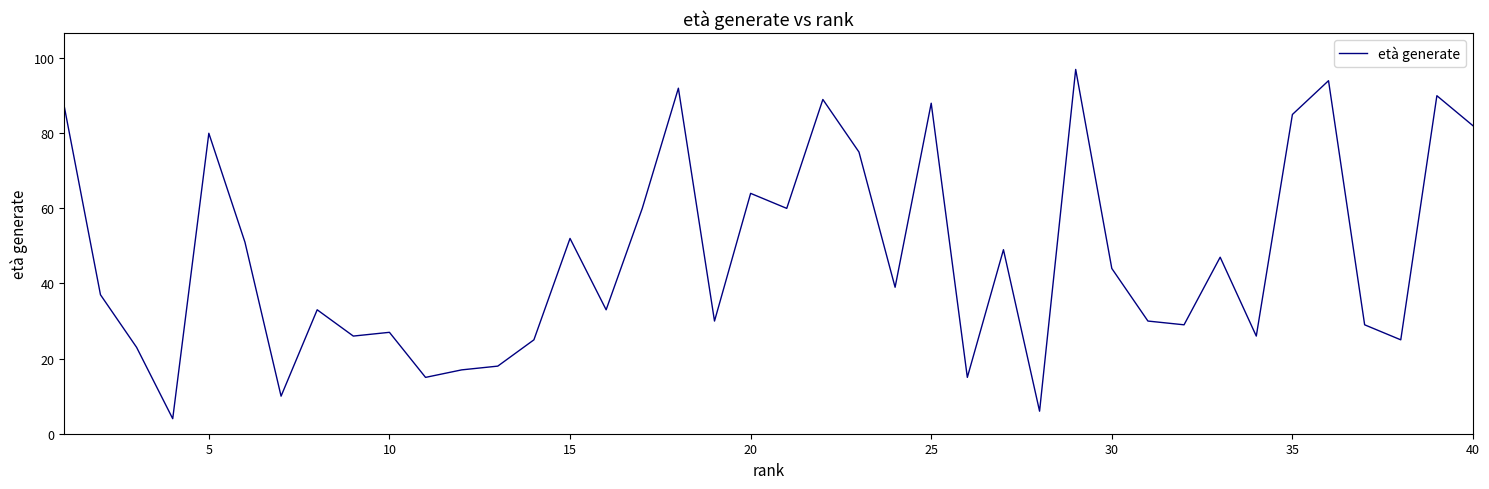

Does the chart display data point markers on the line(s)?

No